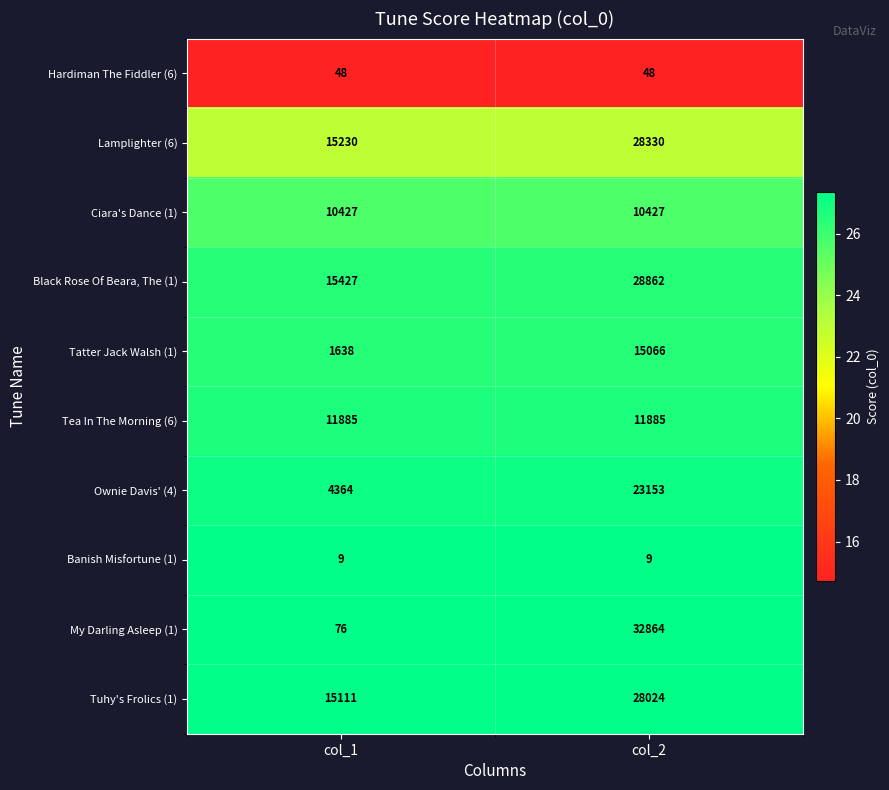

Rank the series at col_1 from highest to lowest value.

Black Rose Of Beara, The (1), Lamplighter (6), Tuhy's Frolics (1), Tea In The Morning (6), Ciara's Dance (1), Ownie Davis' (4), Tatter Jack Walsh (1), My Darling Asleep (1), Hardiman The Fiddler (6), Banish Misfortune (1)